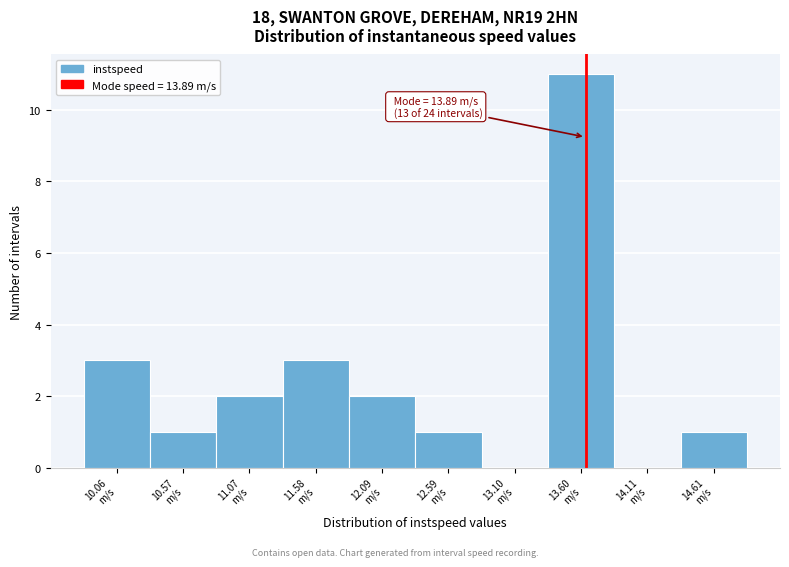

What is the sum of all values?

24